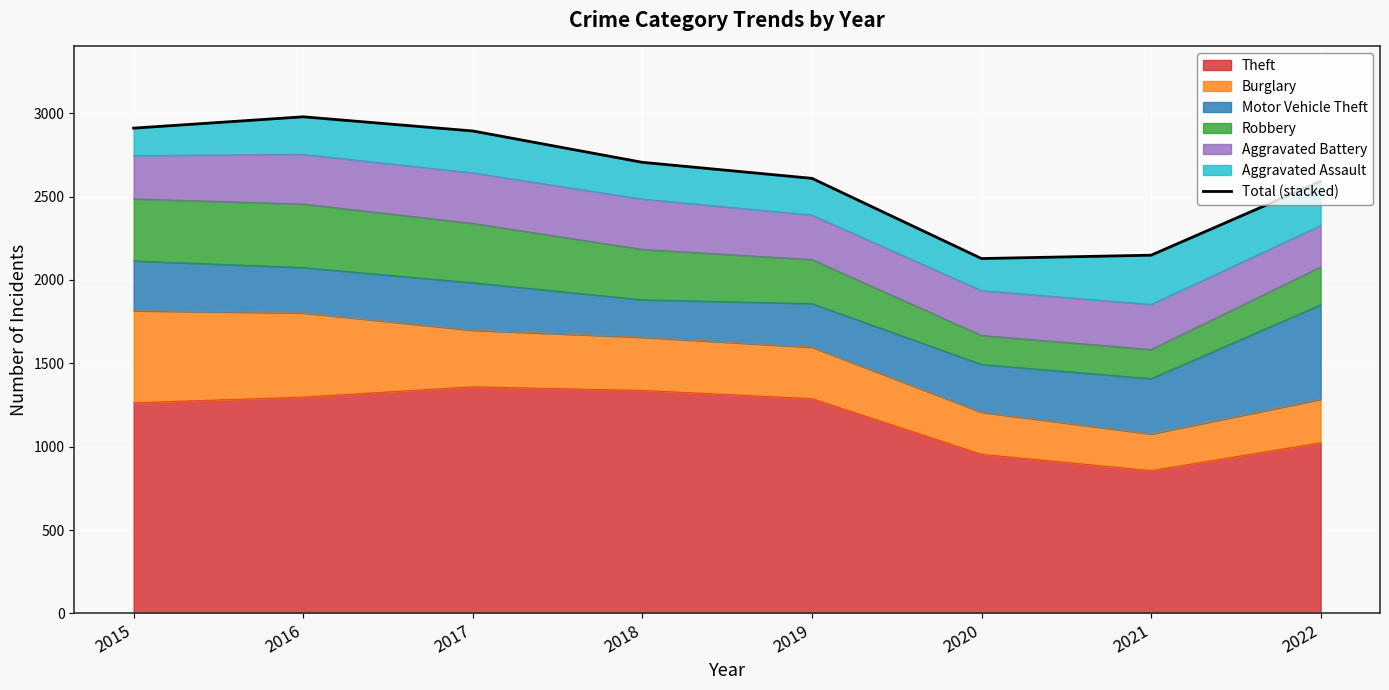

What value does the data have at 2022, to the nearest 100?

2600